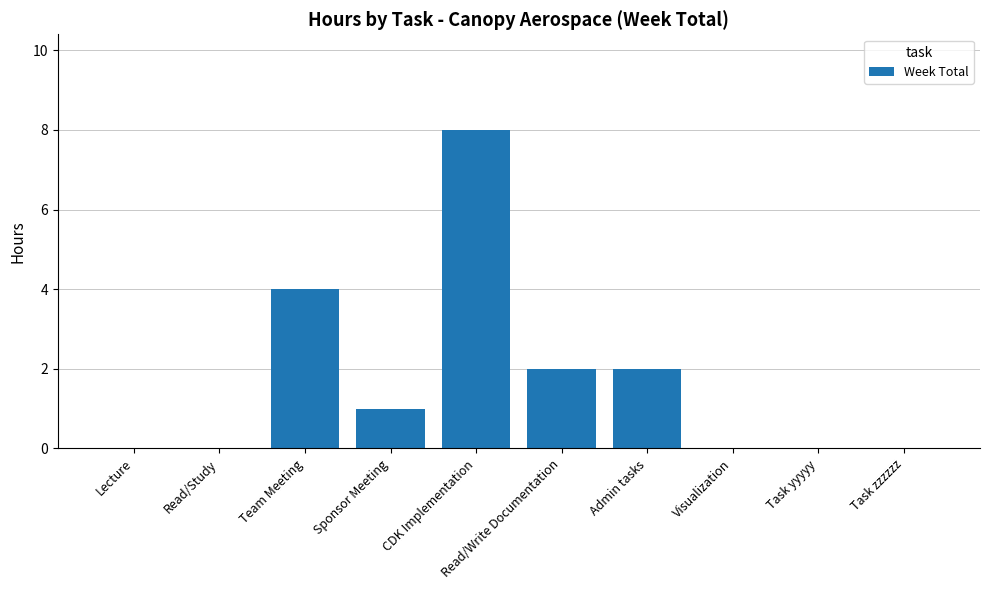

Reading right to left, extract all data points from this chart.

Task zzzzzz=0	Task yyyyy=0	Visualization=0	Admin tasks=2	Read/Write Documentation=2	CDK Implementation=8	Sponsor Meeting=1	Team Meeting=4	Read/Study=0	Lecture=0